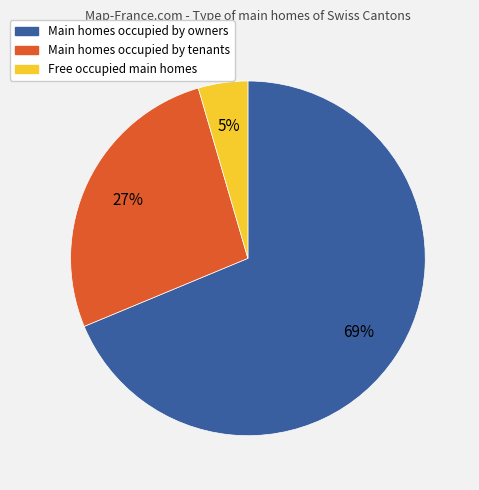

What is the largest slice in the pie chart?

Main homes occupied by owners